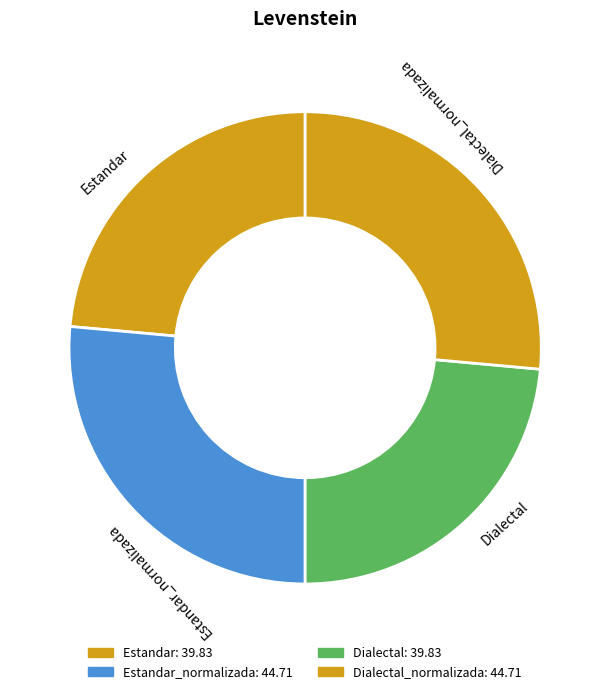

Count the number of slices in the pie.

4